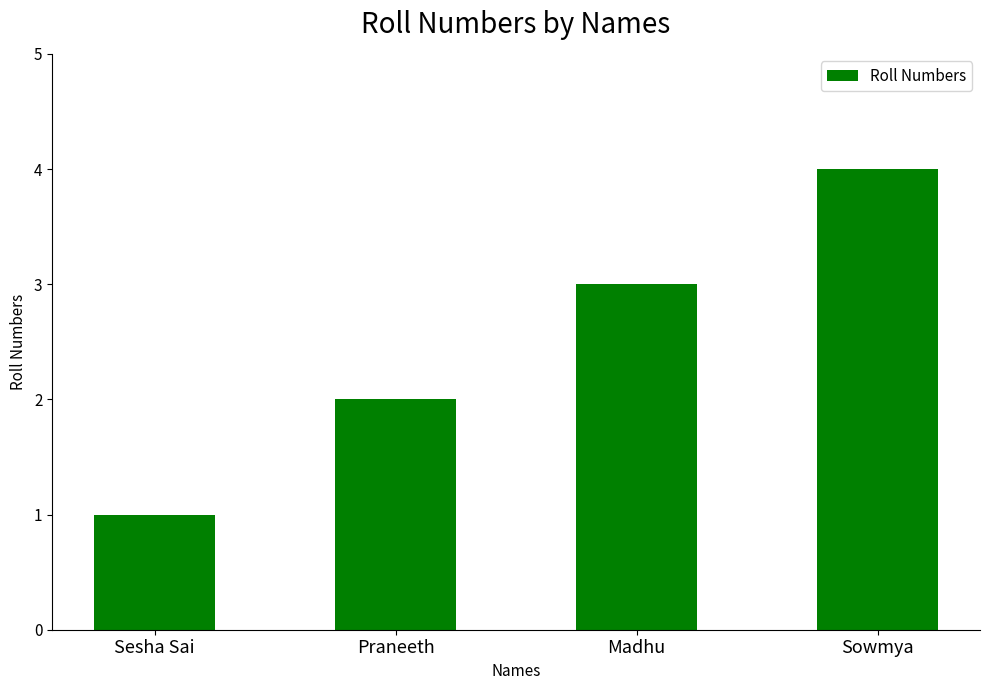

Reading left to right, extract all data points from this chart.

1	2	3	4